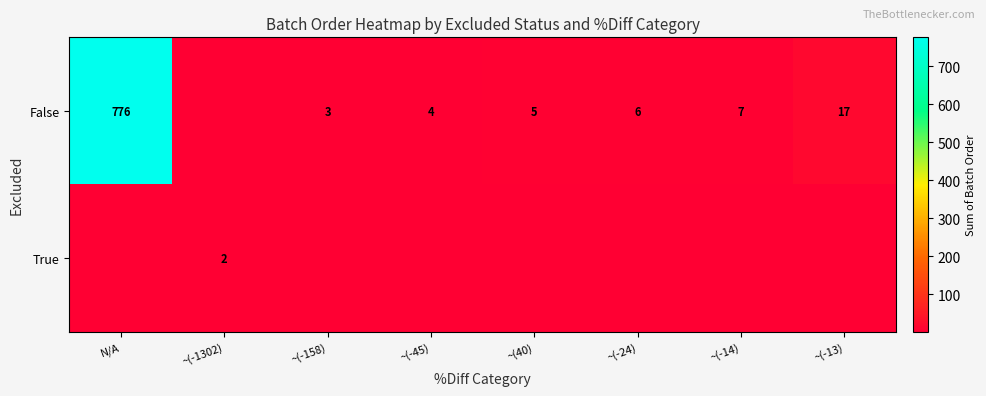

At which category is the sum across all series the highest?

N/A